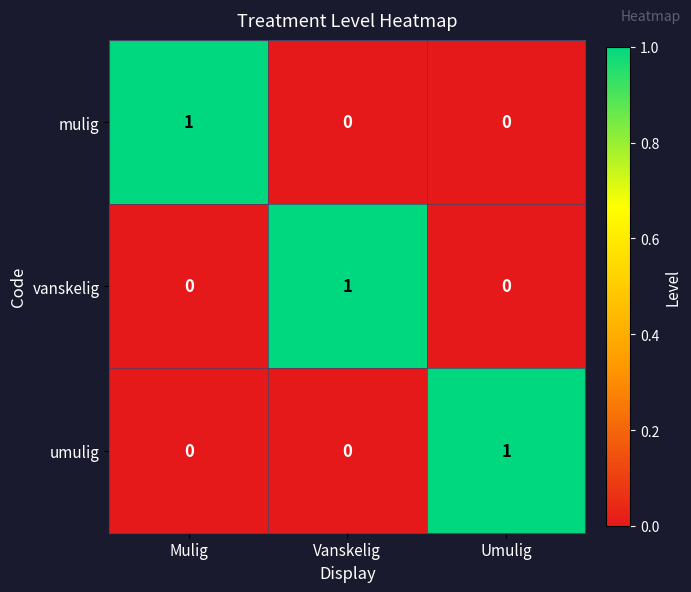

The value of vanskelig at Vanskelig is 1. True or false?

True